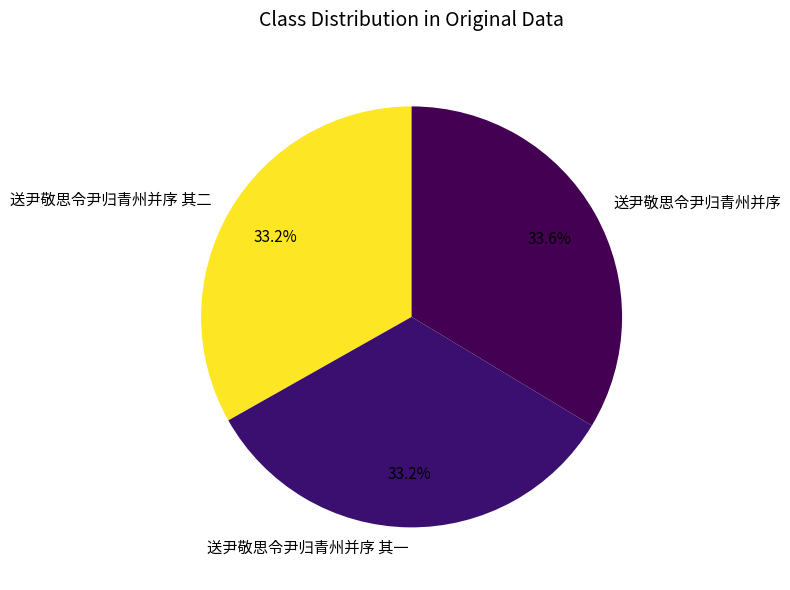

To the nearest percent, what percentage of the pie is 送尹敬思令尹归青州并序 其二?

33%